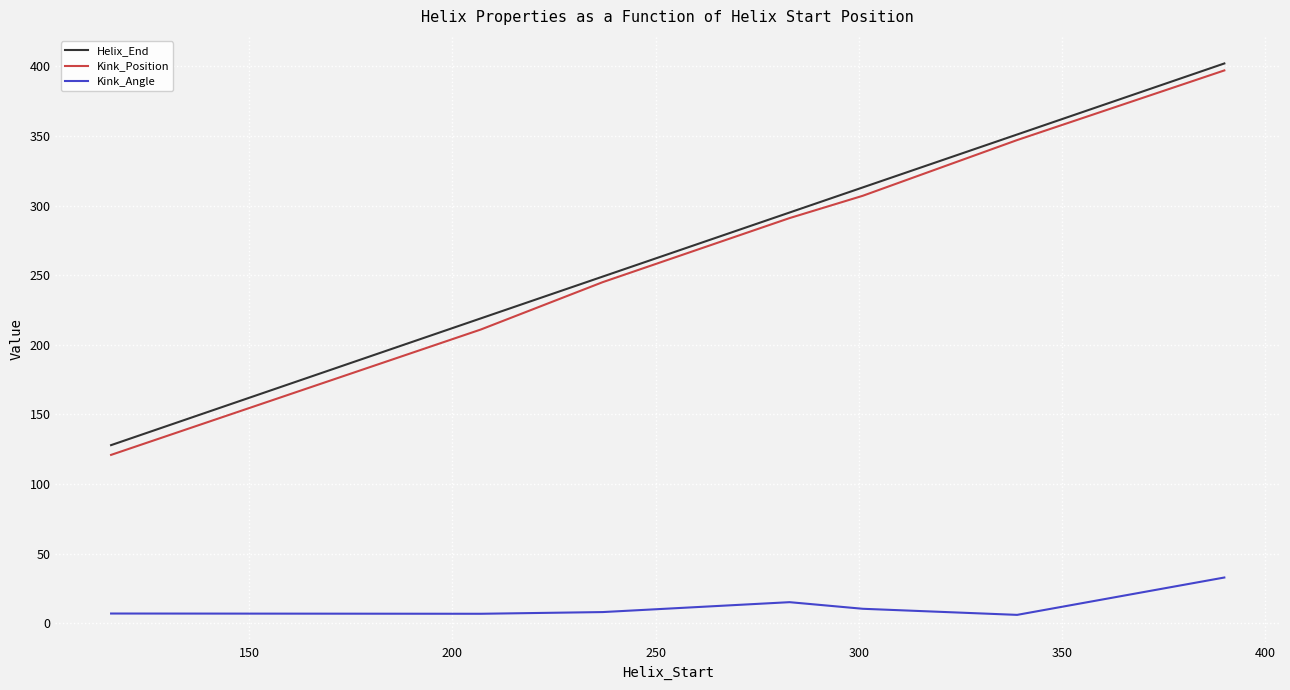

True or false: Kink_Position and Kink_Angle intersect in this chart.

False